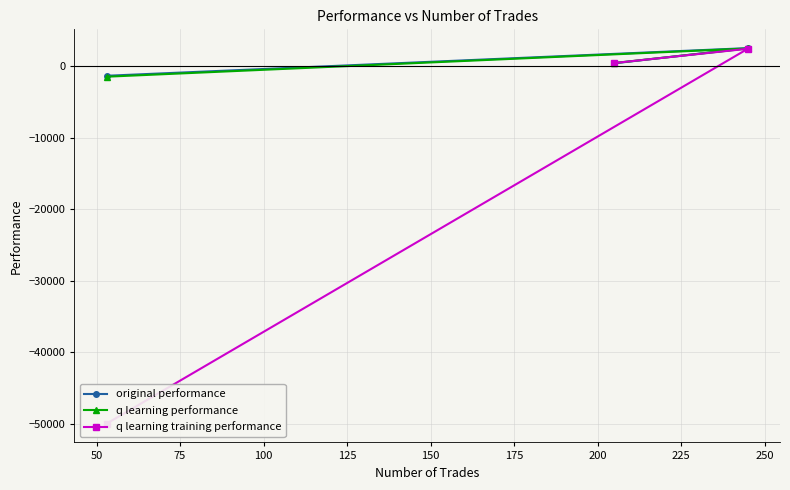

What is the highest value of the q learning performance series?

2457.0